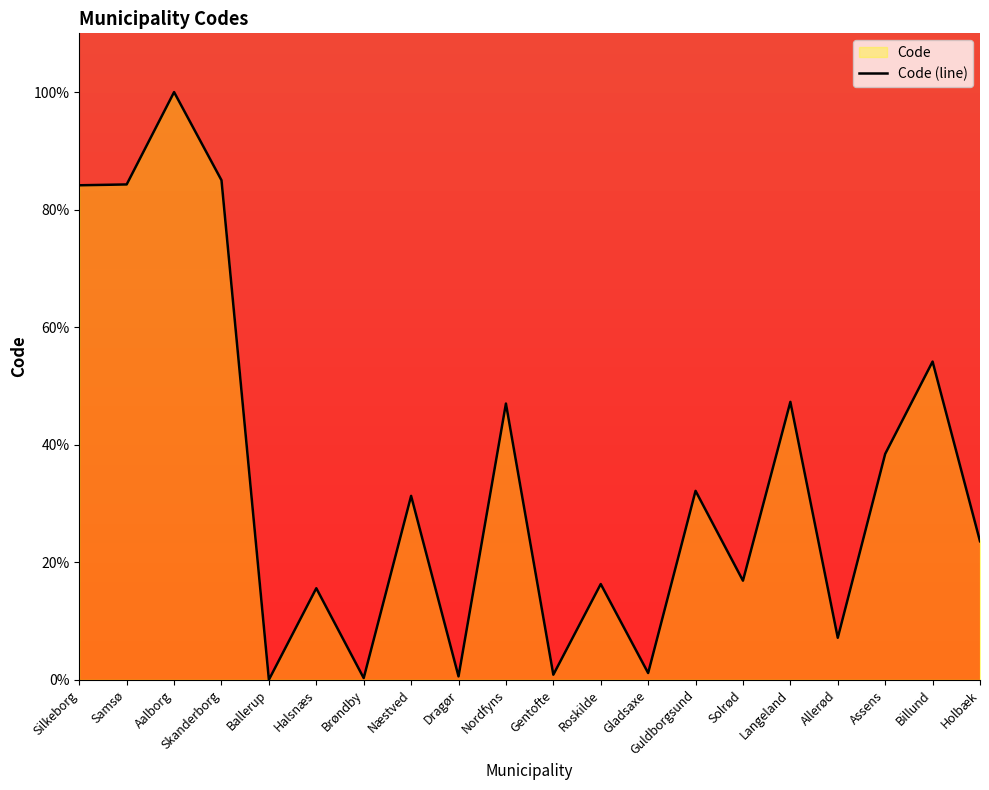

Reading right to left, extract all data points from this chart.

Holbæk=23.6	Billund=54.1	Assens=38.4	Allerød=7.1	Langeland=47.3	Solrød=16.9	Guldborgsund=32.1	Gladsaxe=1.1	Roskilde=16.3	Gentofte=0.9	Nordfyns=47.0	Dragør=0.6	Næstved=31.3	Brøndby=0.3	Halsnæs=15.6	Ballerup=0.0	Skanderborg=85.0	Aalborg=100.0	Samsø=84.3	Silkeborg=84.1